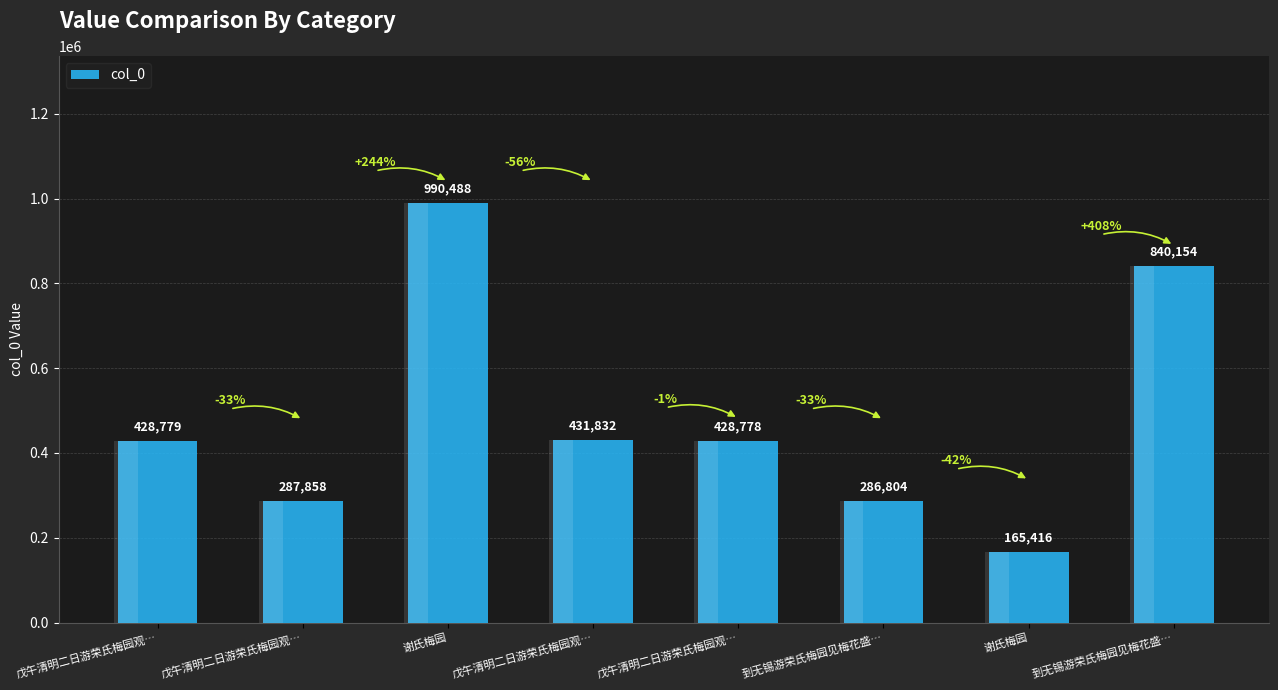

How many bars are there in total?

8